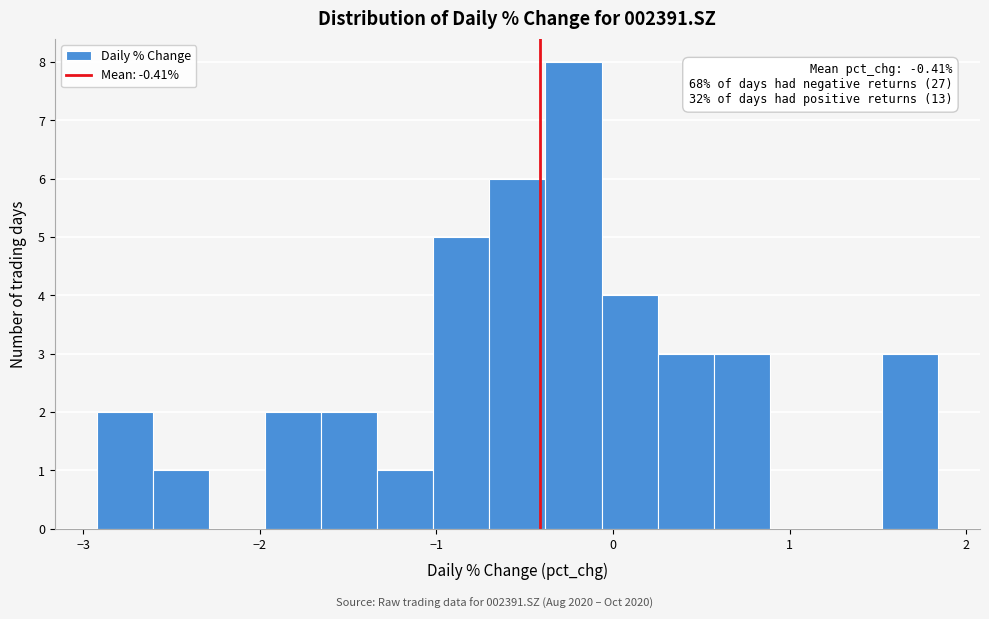

Read against the x-axis, roughly where is the centre of the tallest bar?

-0.2